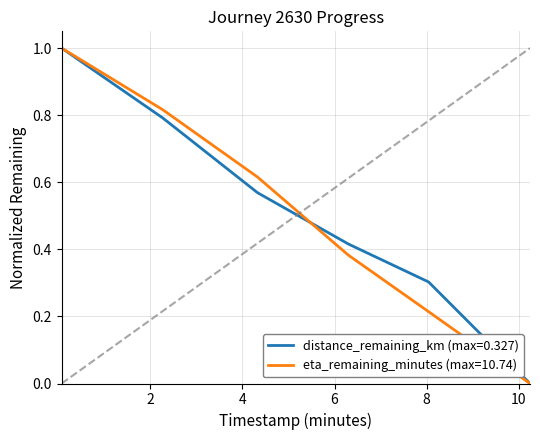

What is the greatest value displayed?

1.0